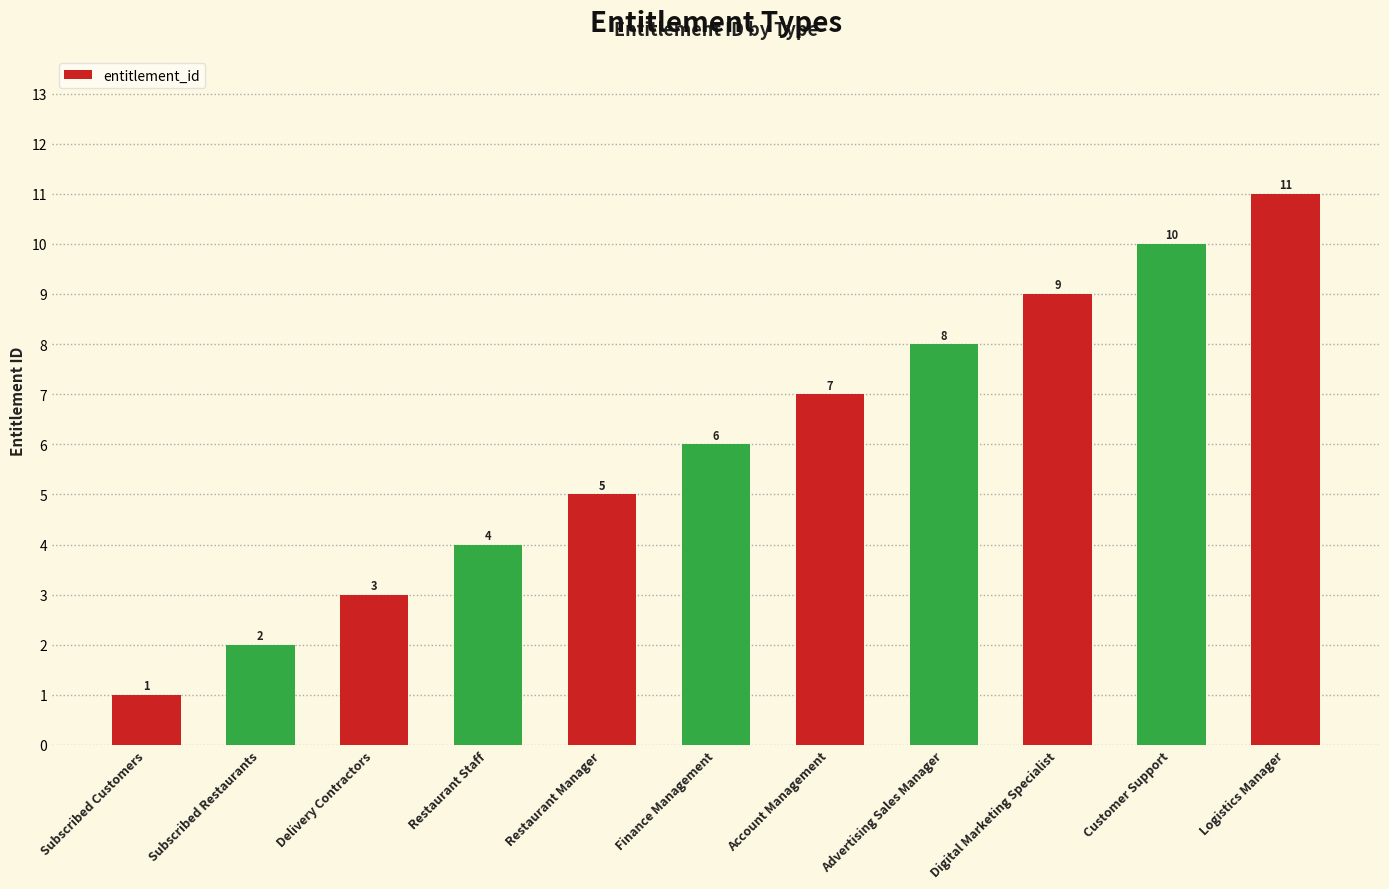

Reading left to right, transcribe all the data shown in this chart.

1	2	3	4	5	6	7	8	9	10	11